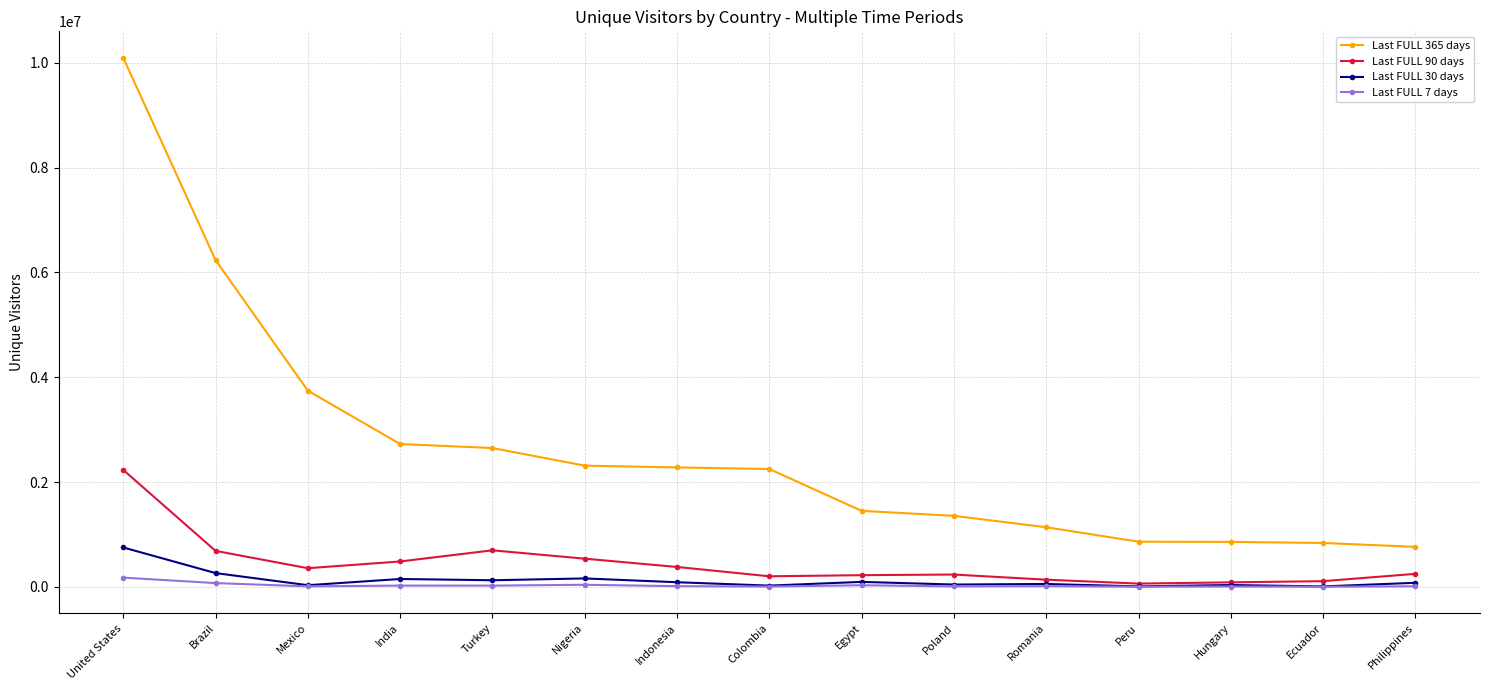

How many series are shown in this chart?

4